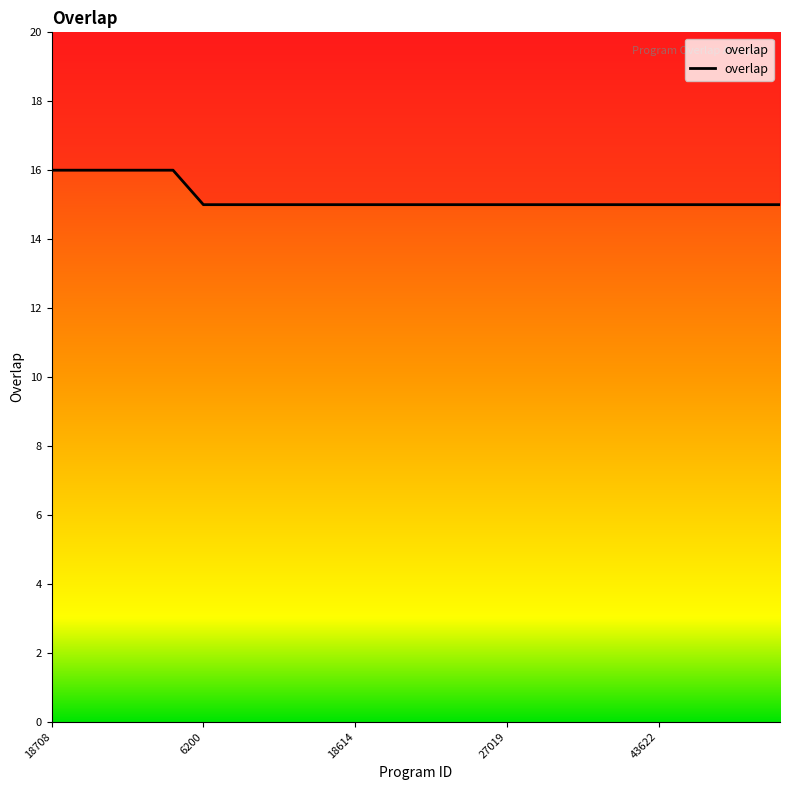

True or false: there are more than 2 points higher than both neighbors.

False